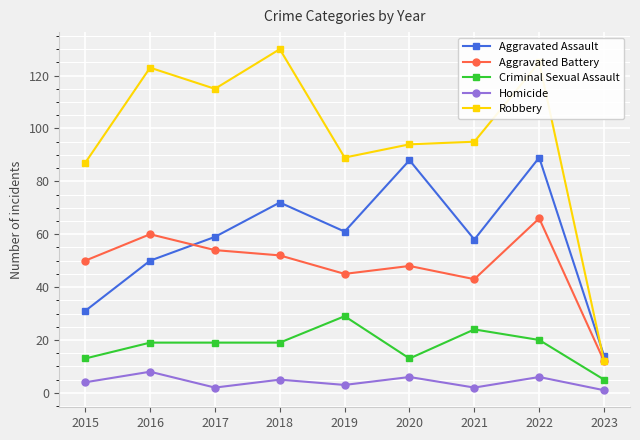

What is the spread (max minus min) of values at 2022?

119